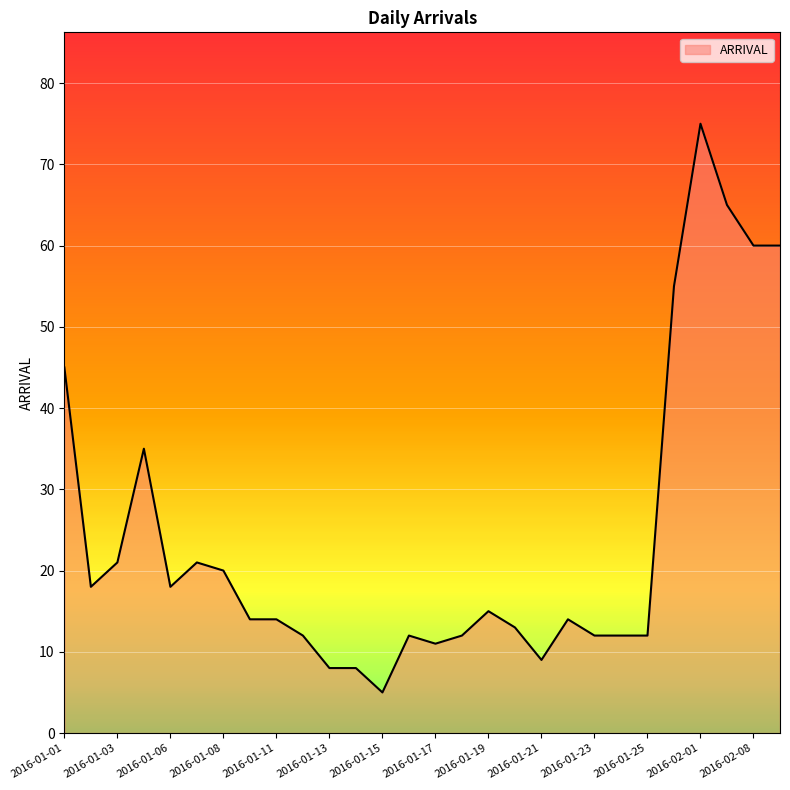

What is the difference between the maximum and minimum values?

70